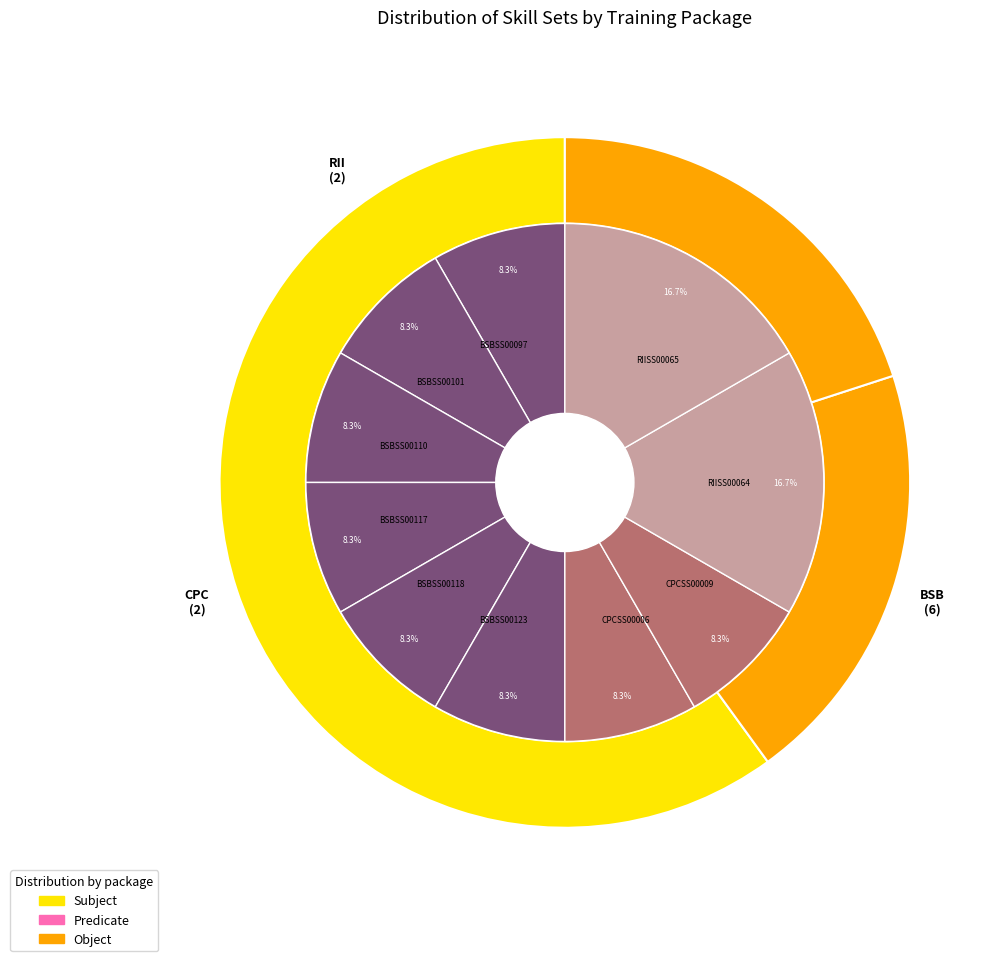

To the nearest percent, what is the difference between the BSBSS00097 and RIISS00065 slice percentages?

8%